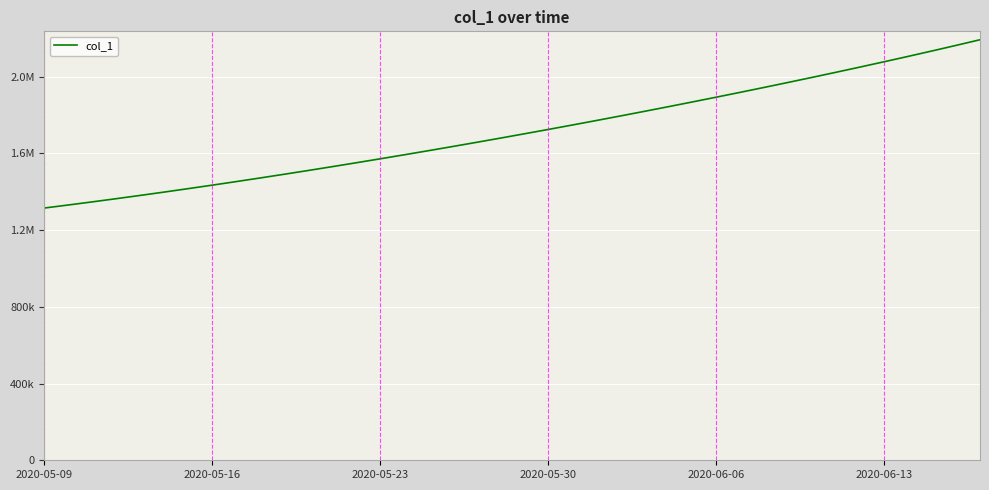

Does the chart display data point markers on the line(s)?

No